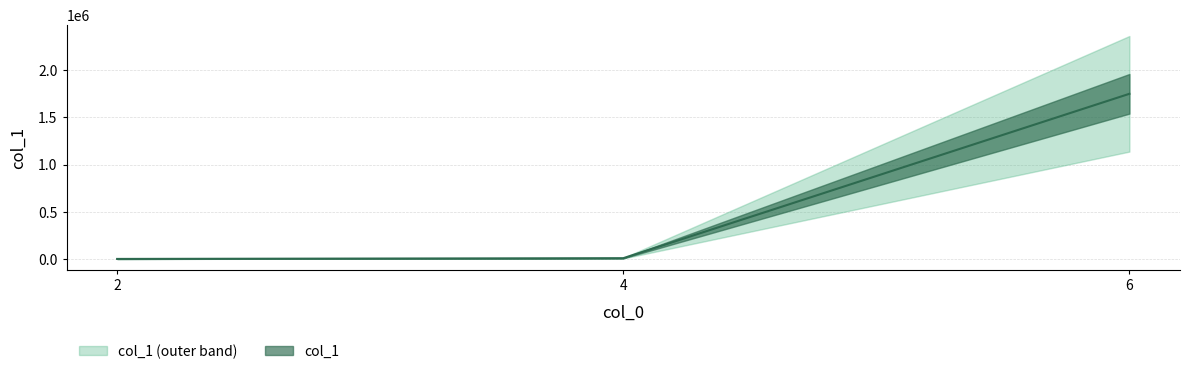

At which label does the data first exceed 7936?

6